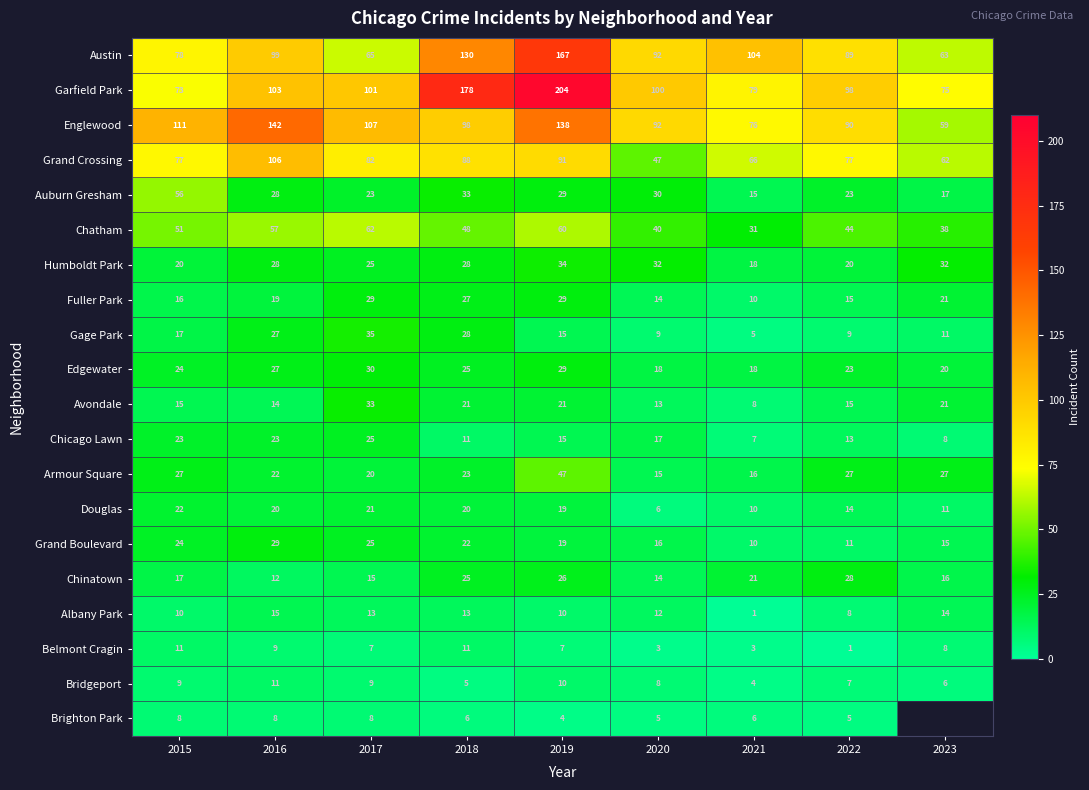

What is the sum of all Chatham values?

431